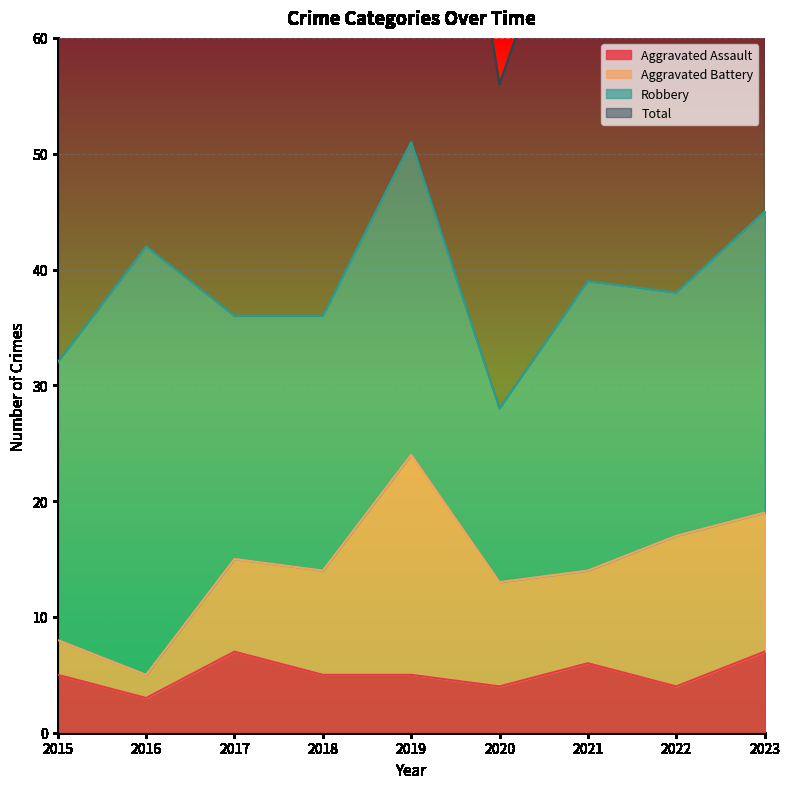

True or false: Aggravated Assault has a value of 7 at 2015.

False